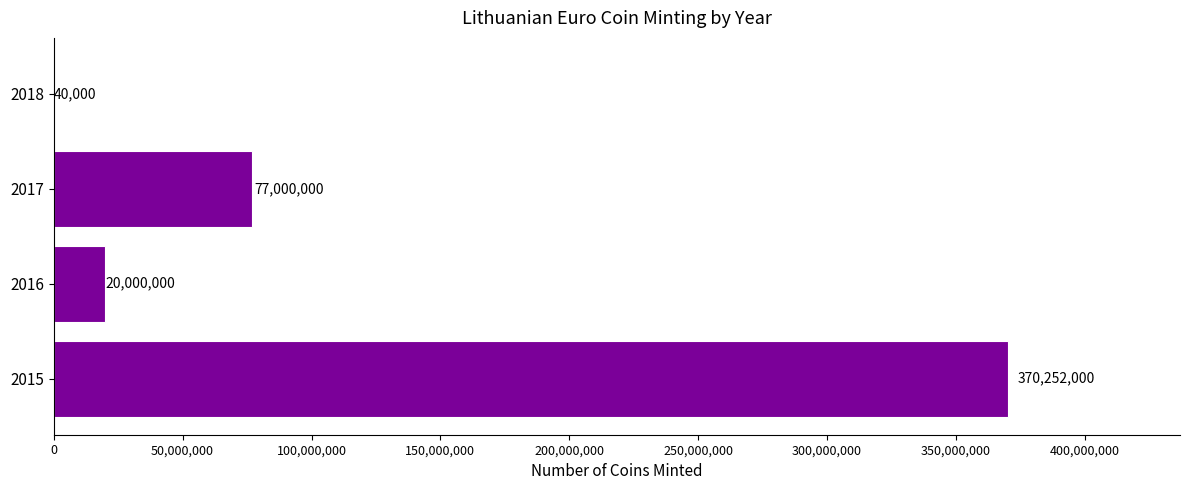

At which label is the value closest to 185146000?

2017